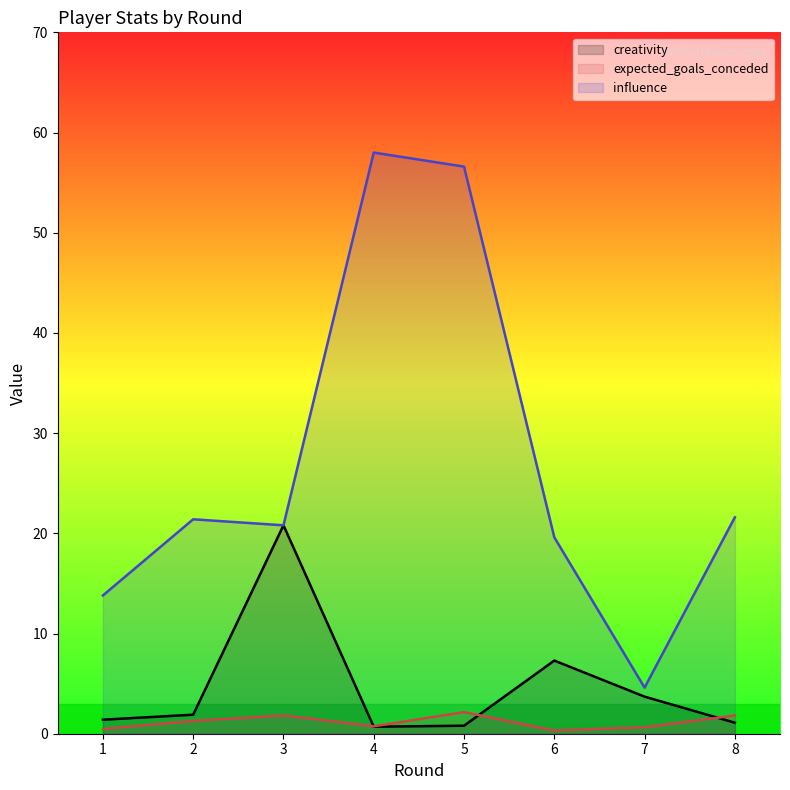

How many expected_goals_conceded values are between 0 and 1?

4